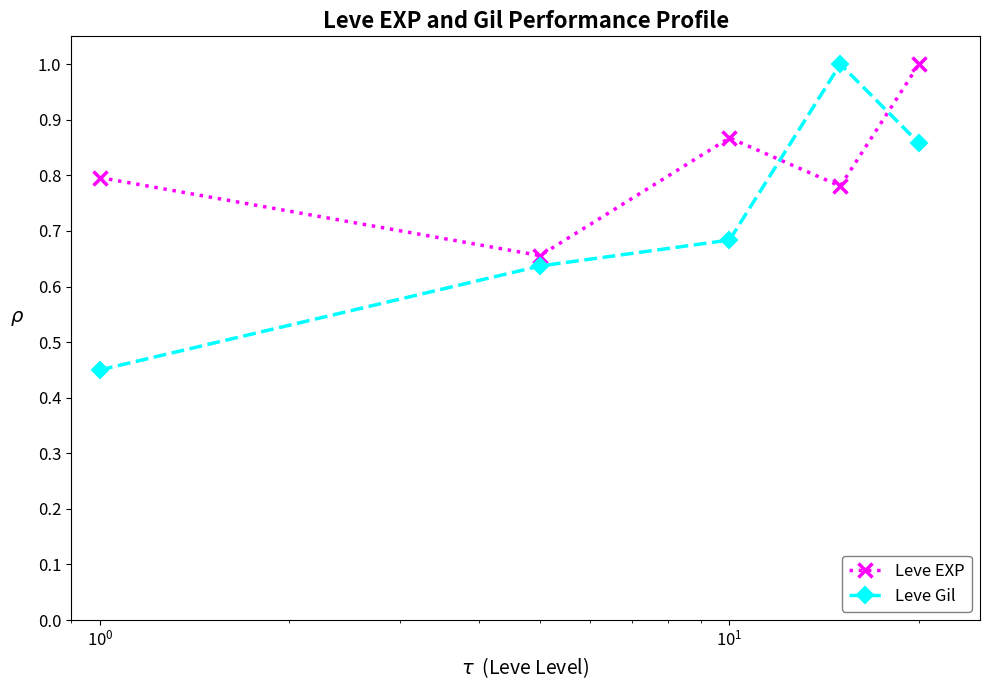

What is the highest value of the Leve Gil series?

1.0